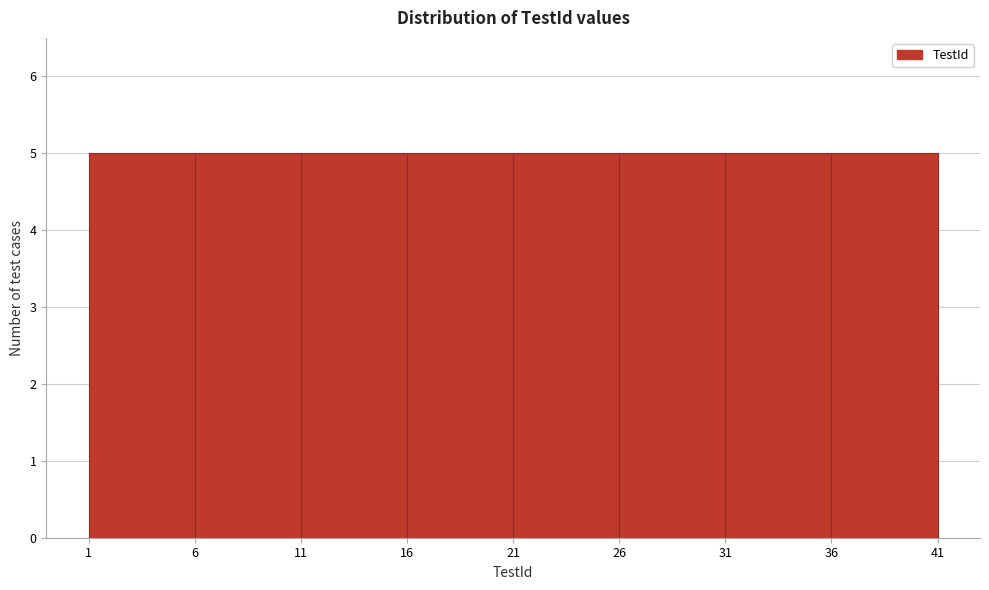

What is the height of the bar covering 11 to 16 on the x-axis? The values are not printed on the chart, so give them approximately, as read against the axis.

5